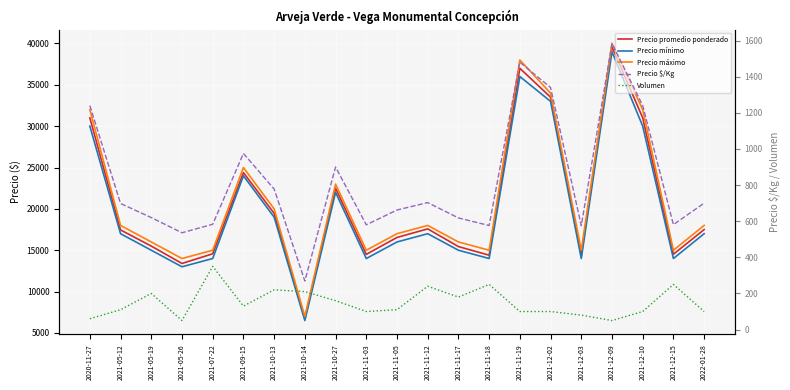

At which label does Precio mínimo reach its peak?

2021-12-09